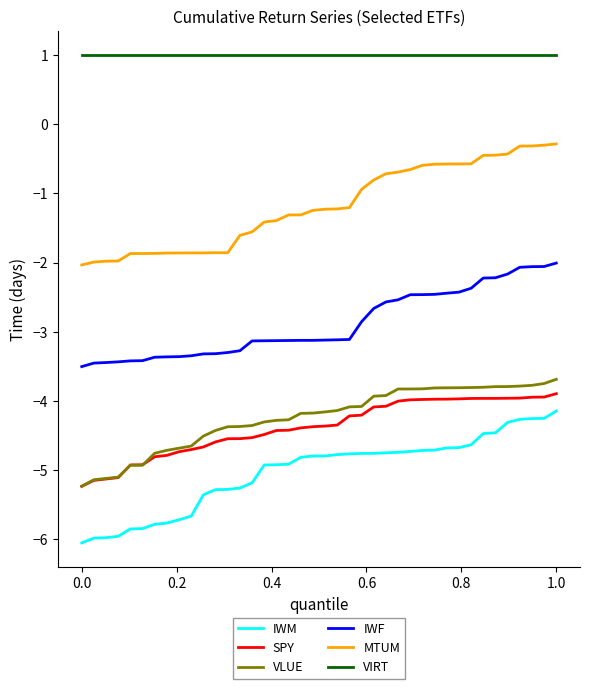

True or false: IWM and SPY intersect in this chart.

False